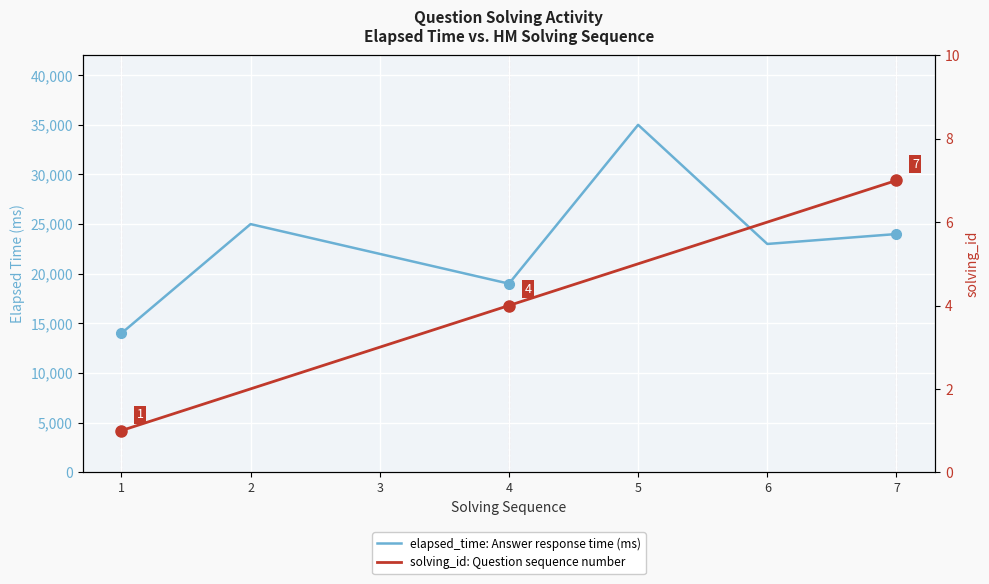

Is it true that elapsed_time: Answer response time (ms) equals 22000 at 3?

True